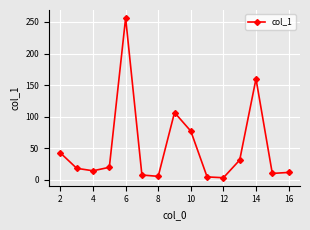

What is the greatest value displayed?

256.3